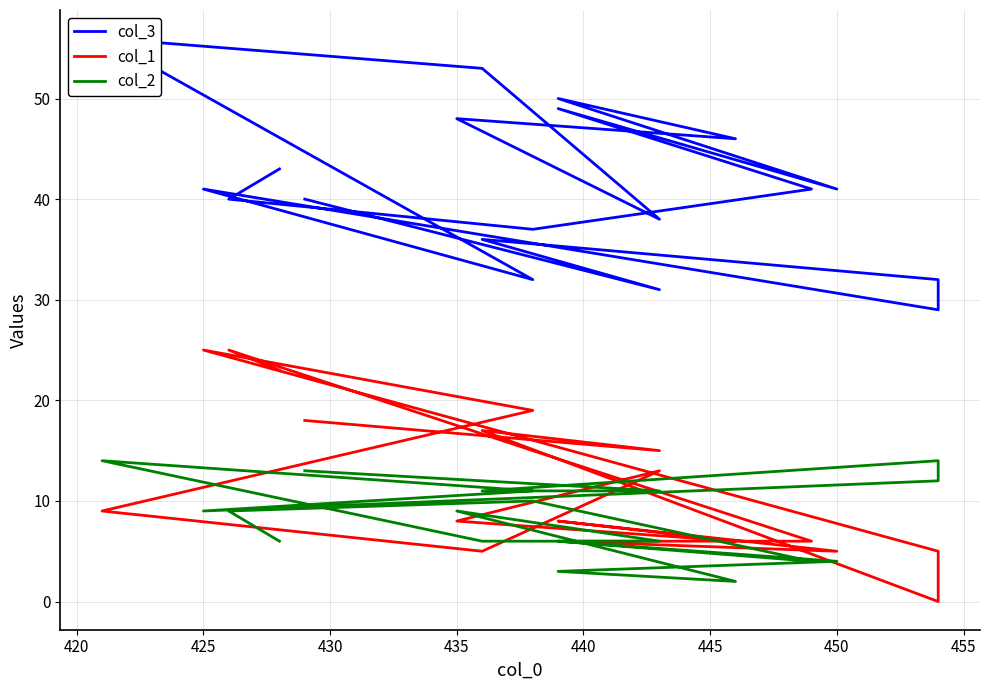

Which series has the largest range (max minus min)?

col_3